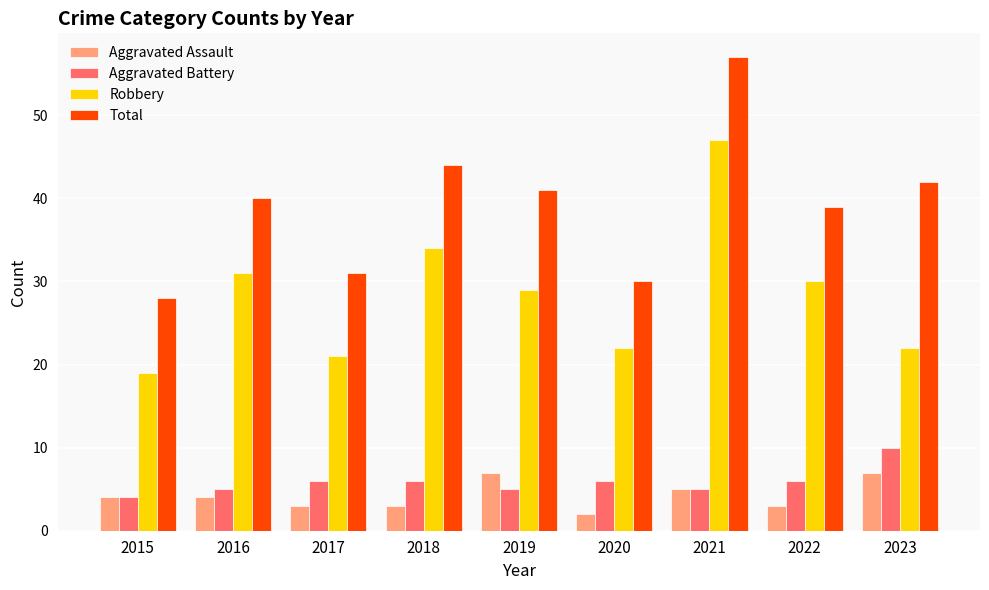

Reading left to right, list all the values displayed in this chart.

Aggravated Assault: 2015=4	2016=4	2017=3	2018=3	2019=7	2020=2	2021=5	2022=3	2023=7
Aggravated Battery: 2015=4	2016=5	2017=6	2018=6	2019=5	2020=6	2021=5	2022=6	2023=10
Robbery: 2015=19	2016=31	2017=21	2018=34	2019=29	2020=22	2021=47	2022=30	2023=22
Total: 2015=28	2016=40	2017=31	2018=44	2019=41	2020=30	2021=57	2022=39	2023=42